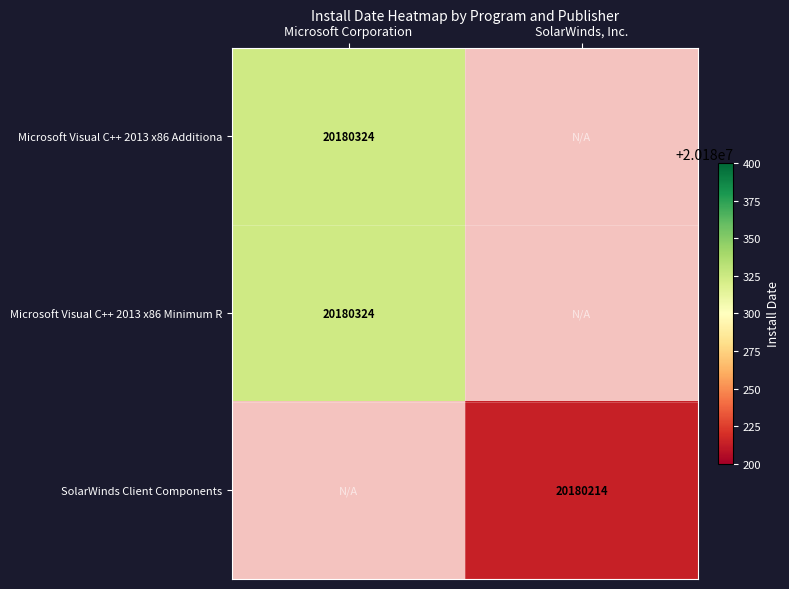

How many distinct data groups are displayed?

3